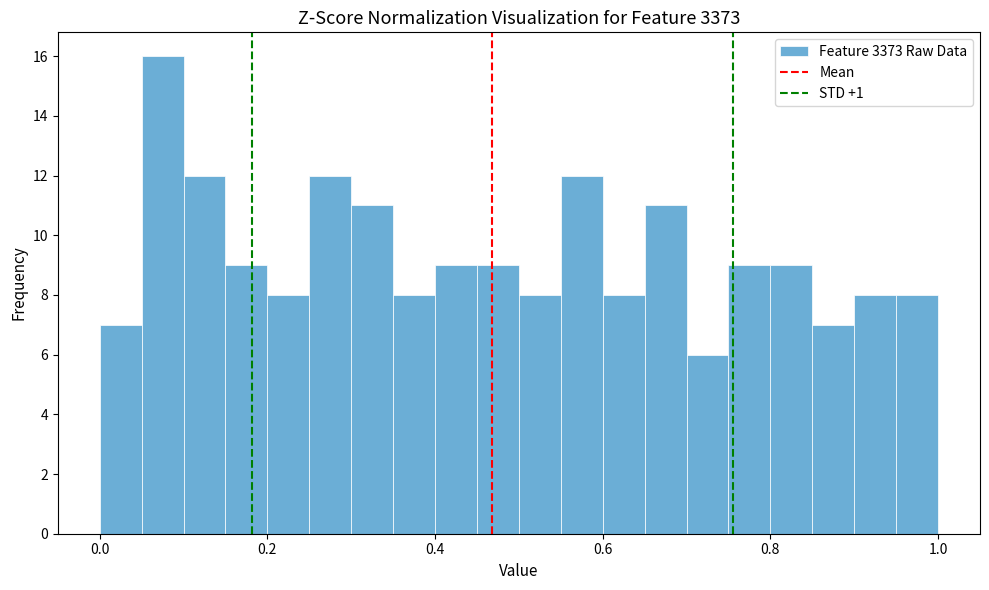

Around what value on the x-axis is the tallest bar? Give the approximate position of its centre, as read against the axis.

0.08